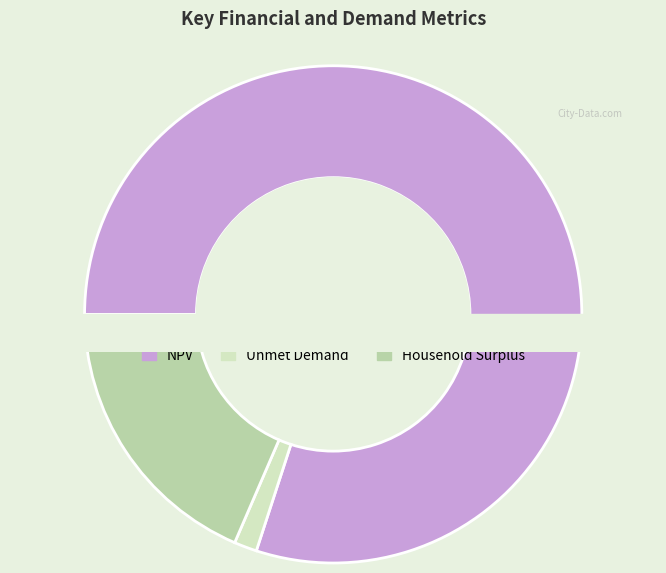

What percentage do NPV and Household Surplus together represent?

98.5%